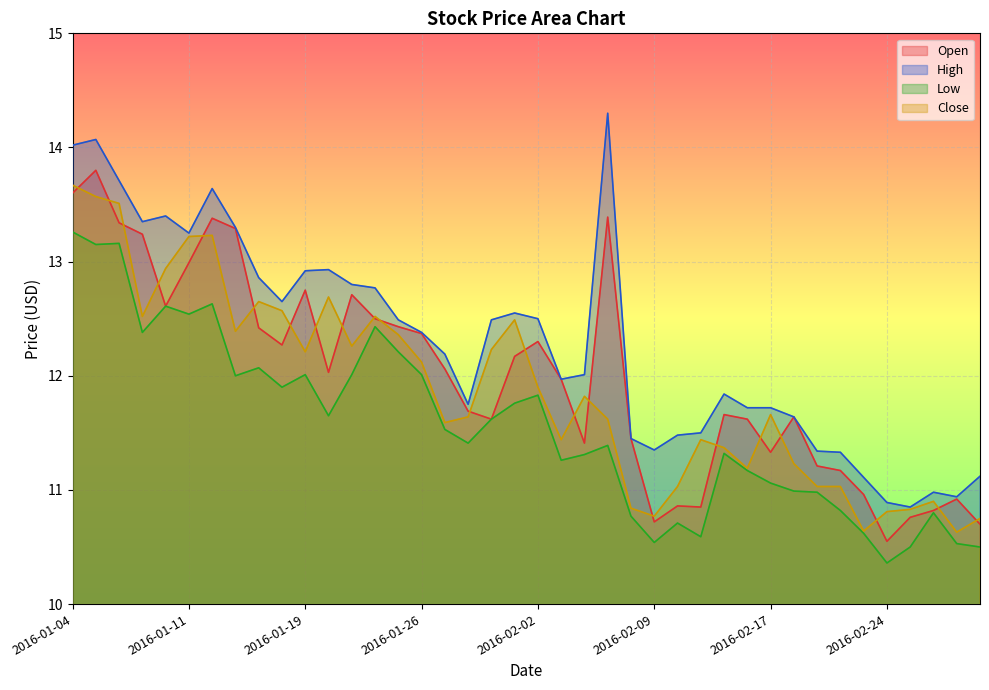

Reading left to right, transcribe all the data shown in this chart.

Open: 13.6	13.8	13.3	13.2	12.6	13.0	13.4	13.3	12.4	12.3	12.8	12.0	12.7	12.5	12.4	12.4	12.1	11.7	11.6	12.2	12.3	12.0	11.4	13.4	11.4	10.7	10.9	10.8	11.7	11.6	11.3	11.6	11.2	11.2	11.0	10.6	10.8	10.8	10.9	10.7
High: 14.0	14.1	13.7	13.3	13.4	13.2	13.6	13.3	12.9	12.7	12.9	12.9	12.8	12.8	12.5	12.4	12.2	11.8	12.5	12.6	12.5	12.0	12.0	14.3	11.4	11.3	11.5	11.5	11.8	11.7	11.7	11.6	11.3	11.3	11.1	10.9	10.8	11.0	10.9	11.1
Low: 13.3	13.2	13.2	12.4	12.6	12.5	12.6	12.0	12.1	11.9	12.0	11.7	12.0	12.4	12.2	12.0	11.5	11.4	11.6	11.8	11.8	11.3	11.3	11.4	10.8	10.5	10.7	10.6	11.3	11.2	11.1	11.0	11.0	10.8	10.6	10.4	10.5	10.8	10.5	10.5
Close: 13.7	13.6	13.5	12.5	12.9	13.2	13.2	12.4	12.7	12.6	12.2	12.7	12.3	12.5	12.4	12.1	11.6	11.6	12.2	12.5	11.9	11.4	11.8	11.6	10.8	10.8	11.0	11.4	11.4	11.2	11.7	11.2	11.0	11.0	10.6	10.8	10.8	10.9	10.6	10.8